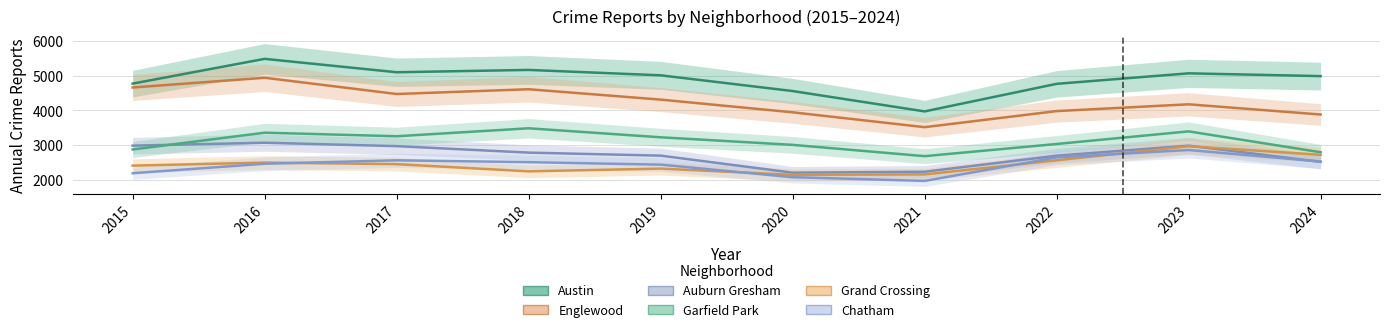

What is the total value across all series at 2015?

19900